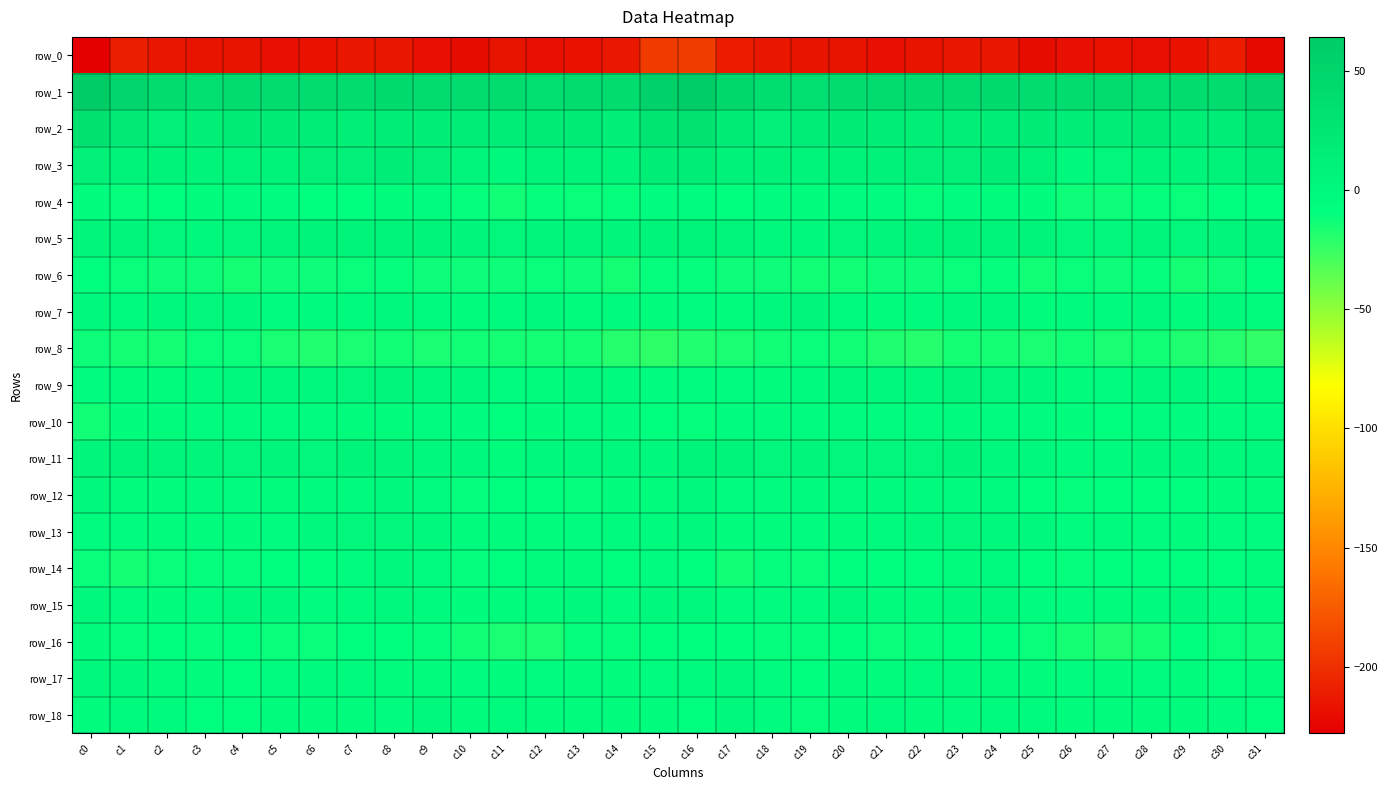

Read the row_15 value at c19.

-4.5